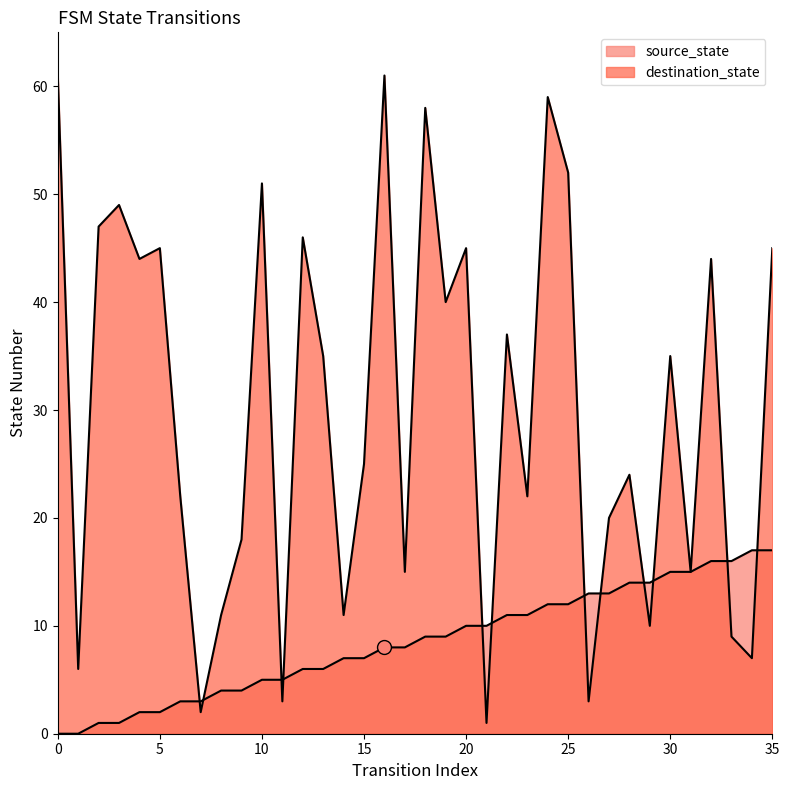

What is the value of the destination_state point at the 8th from the left?

2